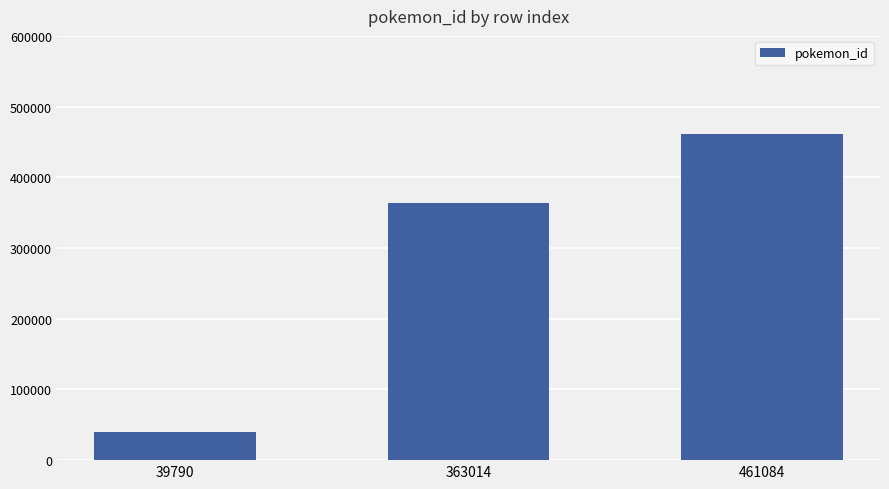

At which category does the chart reach its minimum across all series?

39790